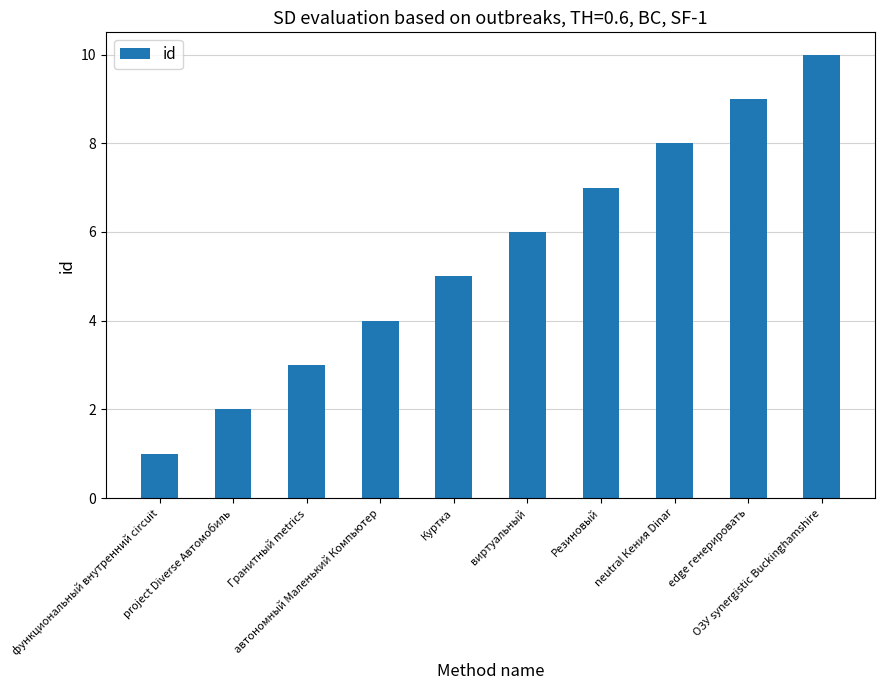

Reading right to left, what are all the values shown in this chart?

ОЗУ synergistic Buckinghamshire=10	edge генерировать=9	neutral Кения Dinar=8	Резиновый=7	виртуальный=6	Куртка=5	автономный Маленький Компьютер=4	Гранитный metrics=3	project Diverse Автомобиль=2	функциональный внутренний circuit=1